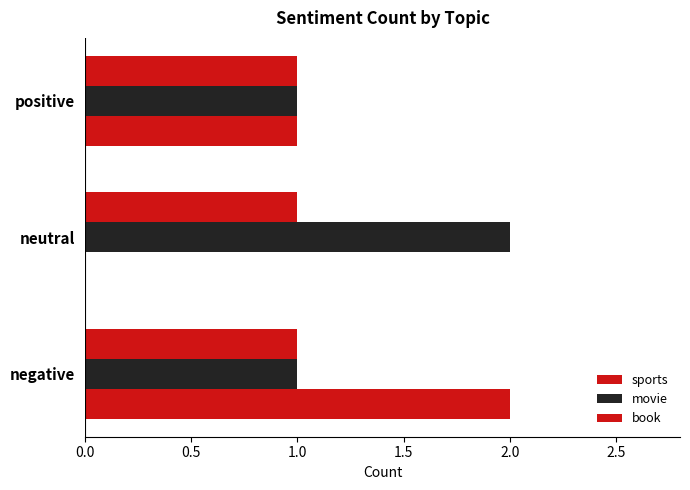

At how many categories does at least one series exceed 1?

2